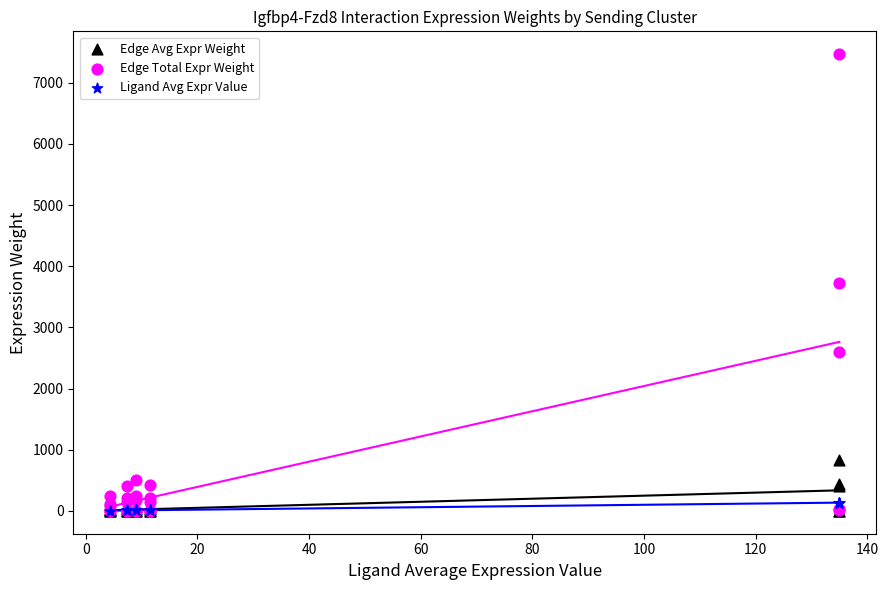

Which series reaches the maximum Y coordinate?

Edge Total Expr Weight